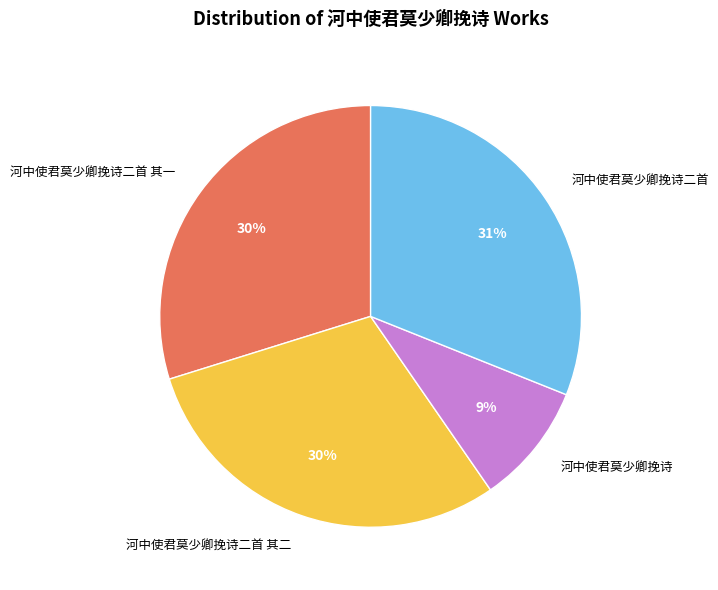

To the nearest percent, what is the average slice percentage?

25%